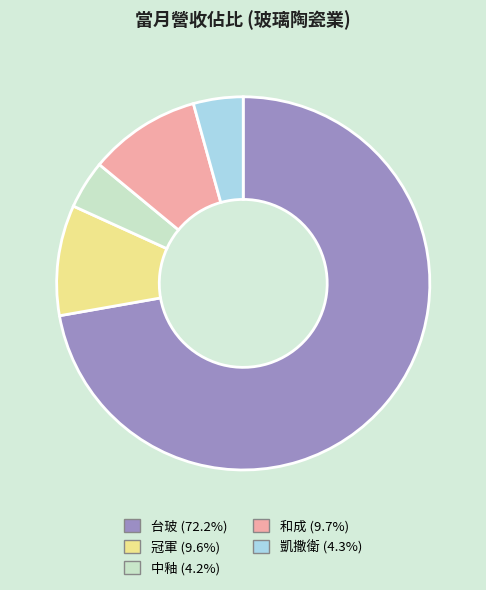

What is the ratio of the value at 中釉 to the value at 台玻?

0.1